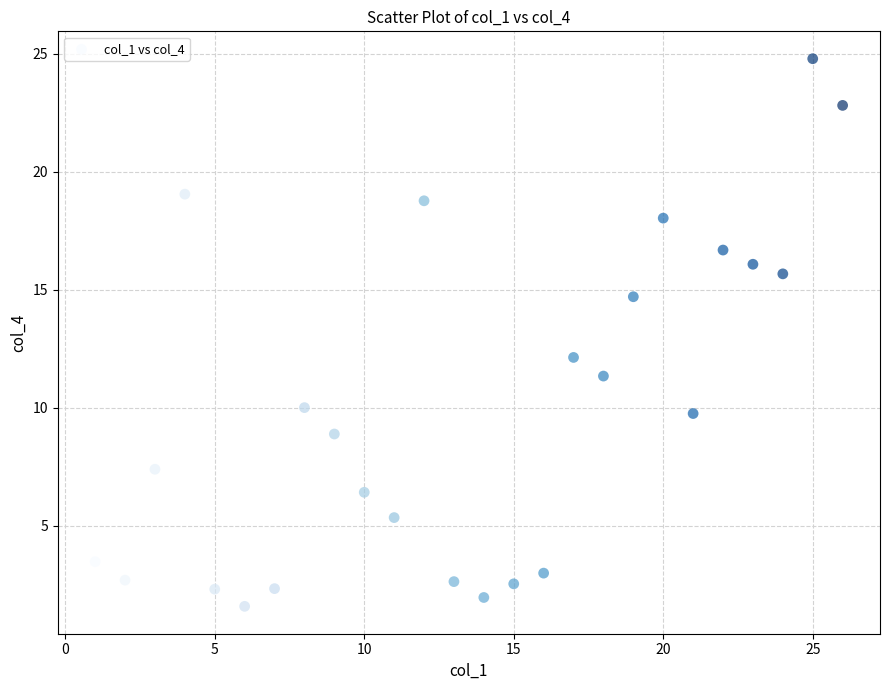

What Y value in the scatter plot is closest to 13?

12.1